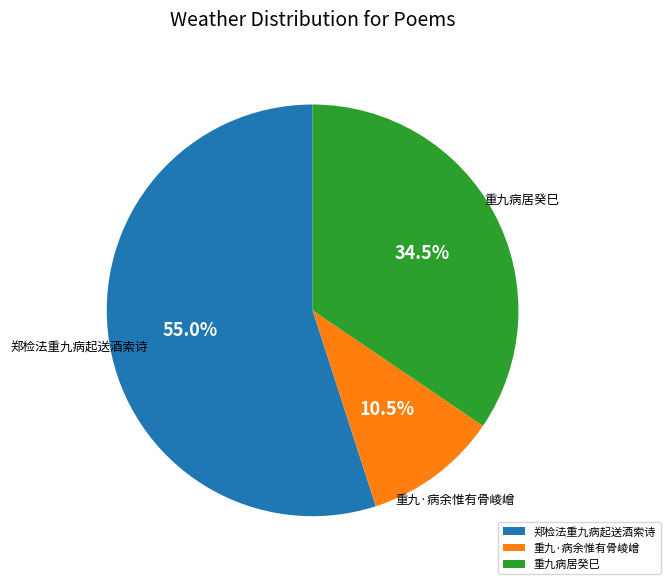

To the nearest percent, what is the difference between the largest and smallest slice percentages?

44%